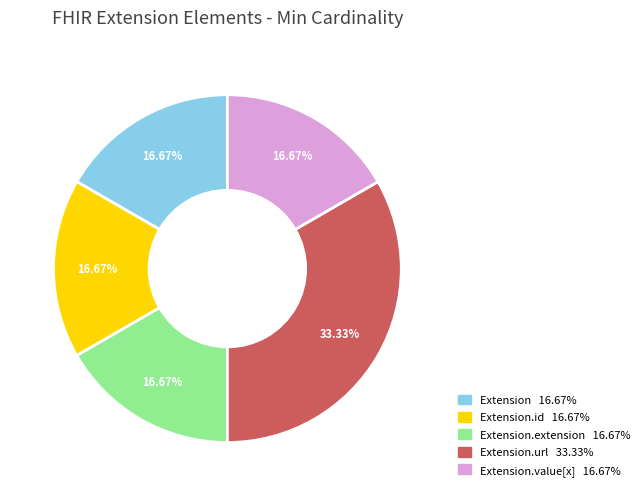

Is there any slice that represents more than half of the pie?

No